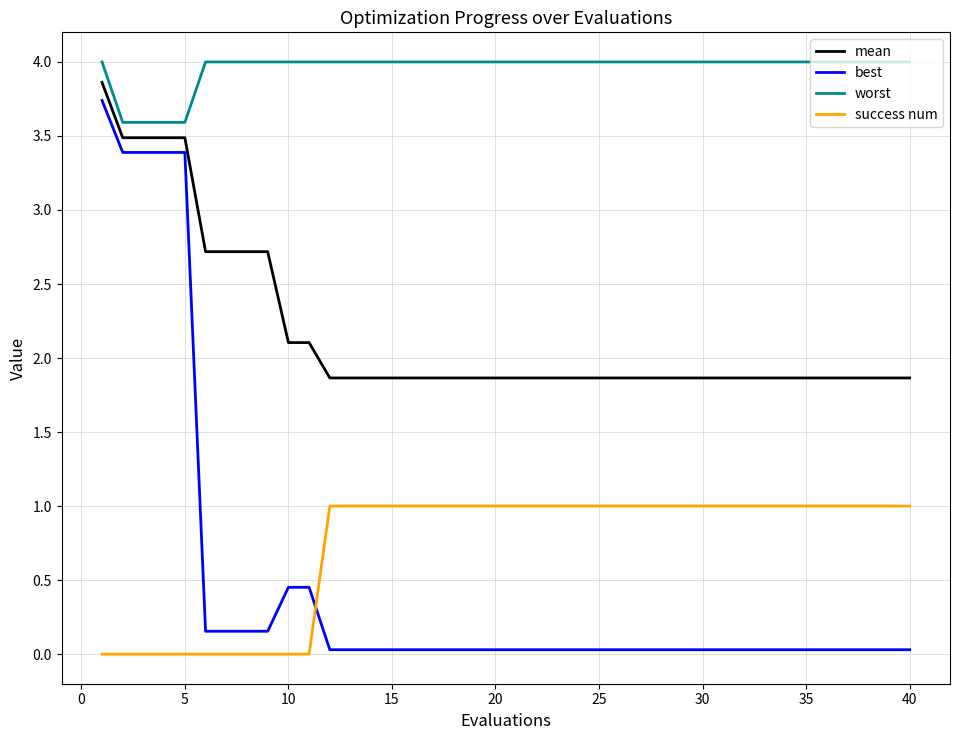

Which series has the widest spread of values?

best